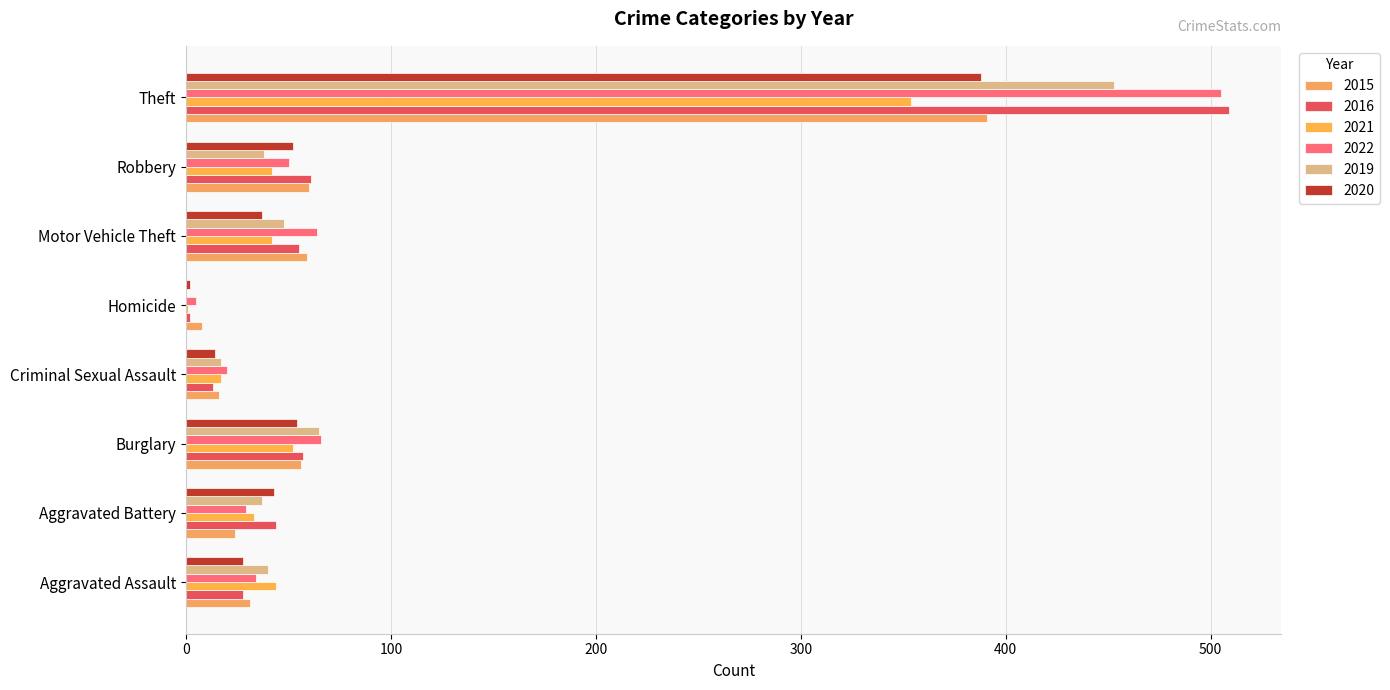

At which label does 2016 first exceed 55?

Burglary